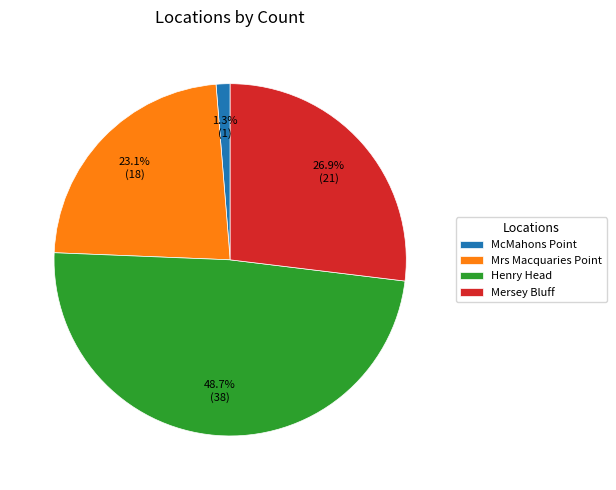

How many segments does this pie chart have?

4